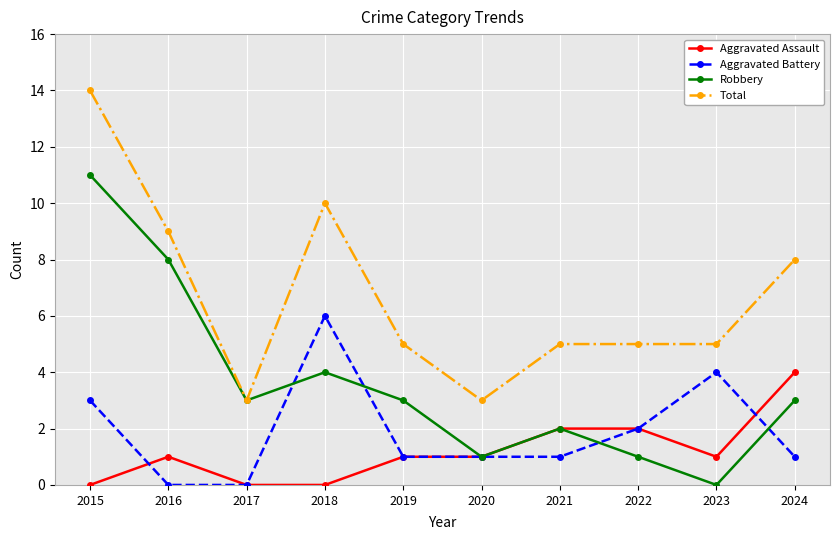

At which category is the sum across all series the highest?

2015